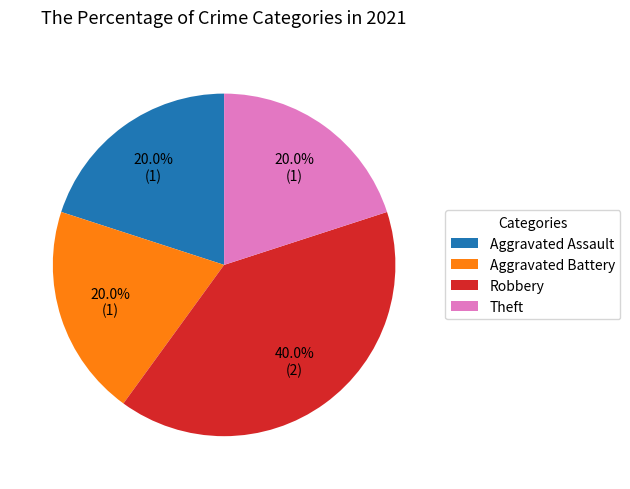

True or false: Theft accounts for 10% of the total.

False